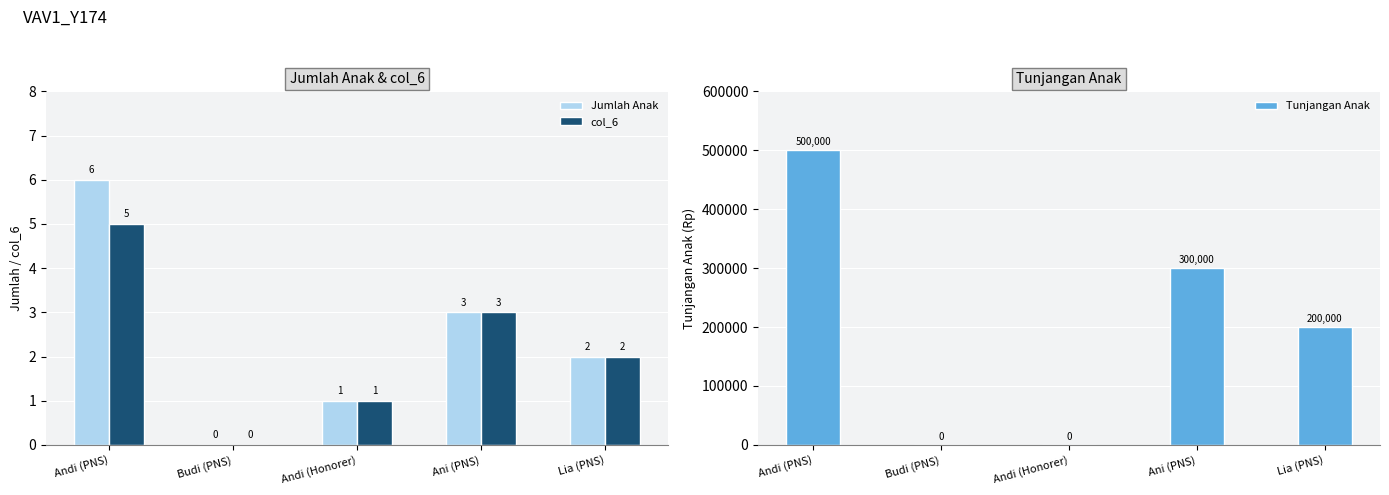

List the labels in order of Jumlah Anak value, smallest first.

Budi (PNS), Andi (Honorer), Lia (PNS), Ani (PNS), Andi (PNS)